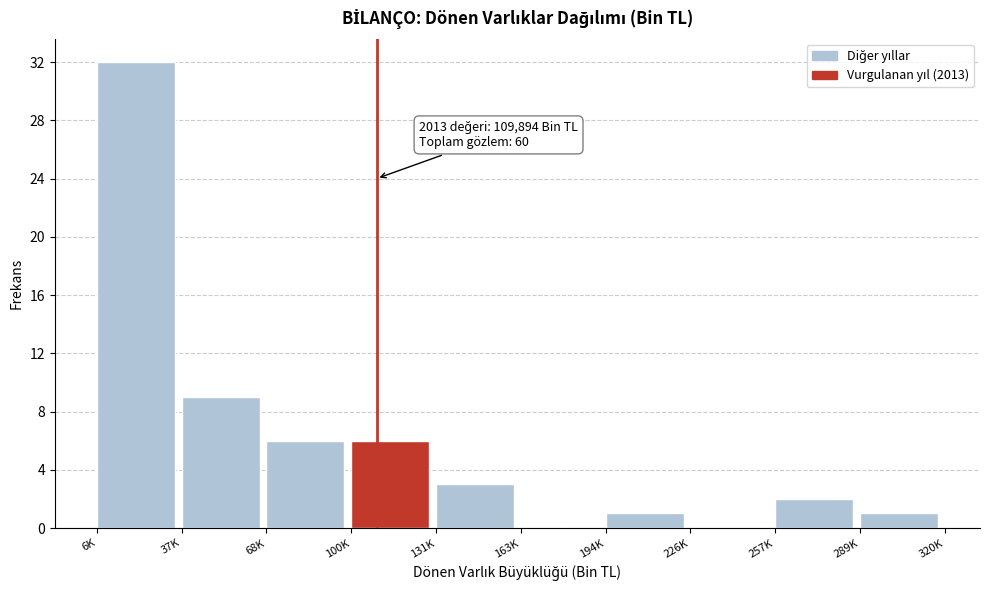

Reading left to right, list all the values displayed in this chart.

6K=32	37K=9	68K=6	100K=6	131K=3	163K=0	194K=1	226K=0	257K=2	289K=1